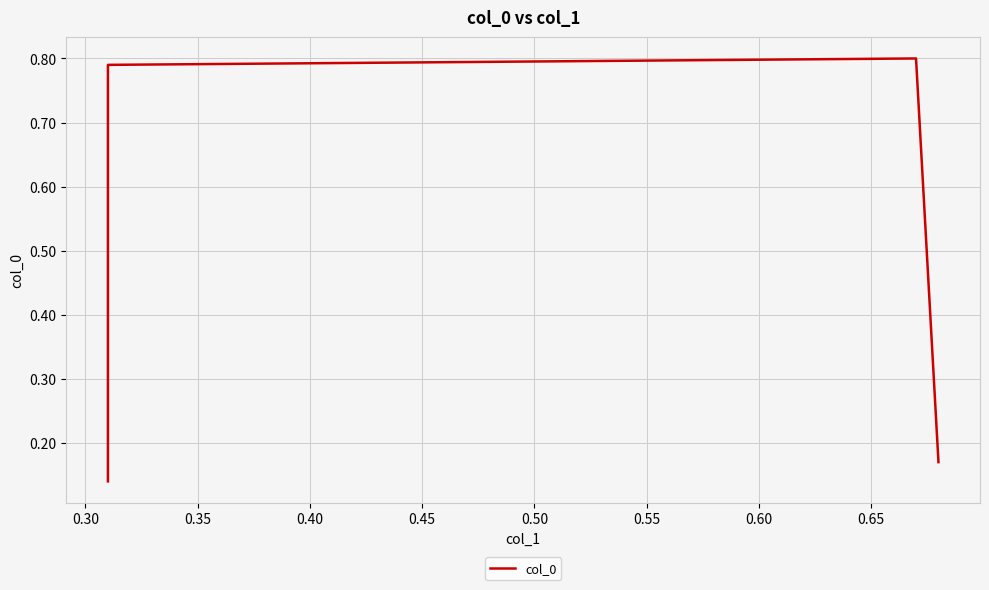

What is the minimum value shown in the chart?

0.1